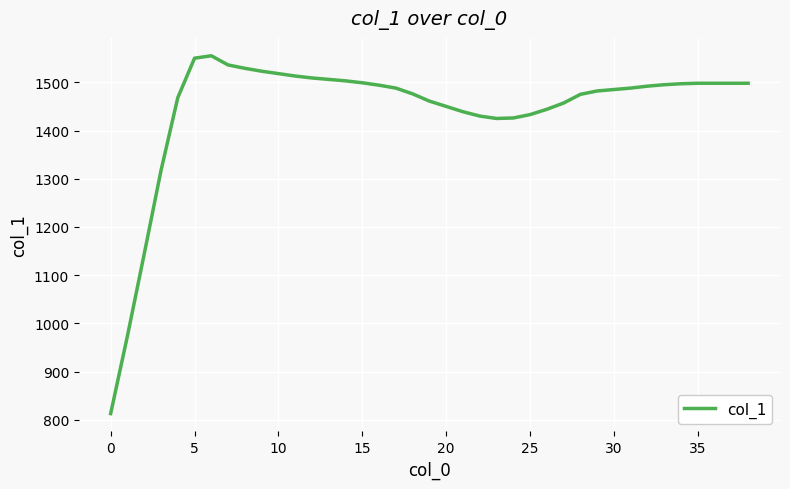

What is the maximum value shown in the chart?

1555